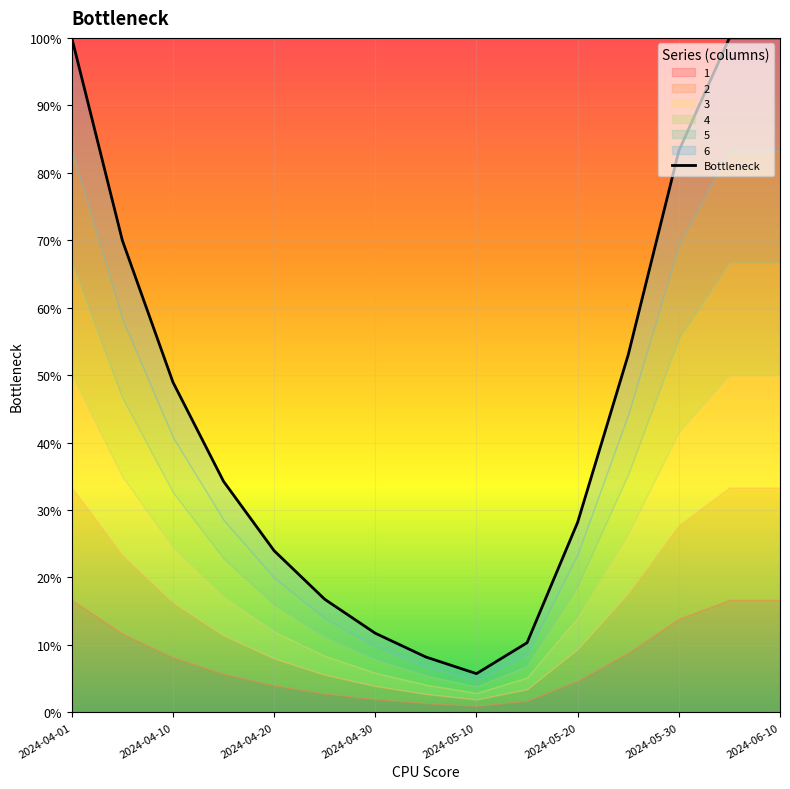

Which has a higher value, 9 or 2024-05-10?

2024-05-10